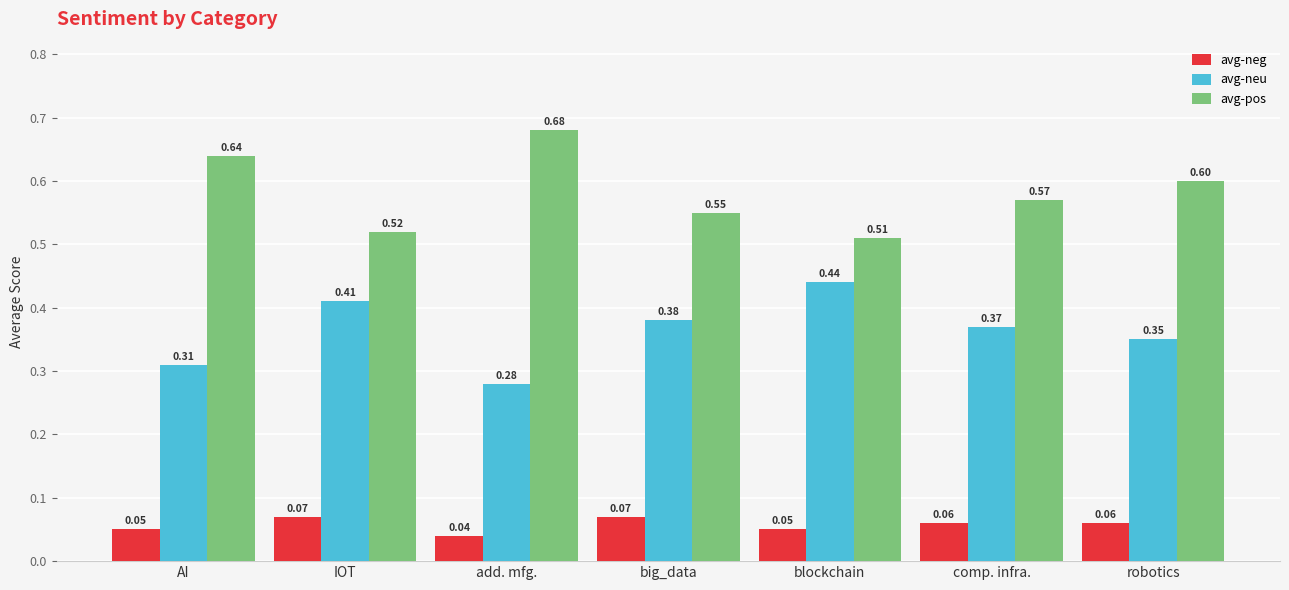

How many series are shown in this chart?

3